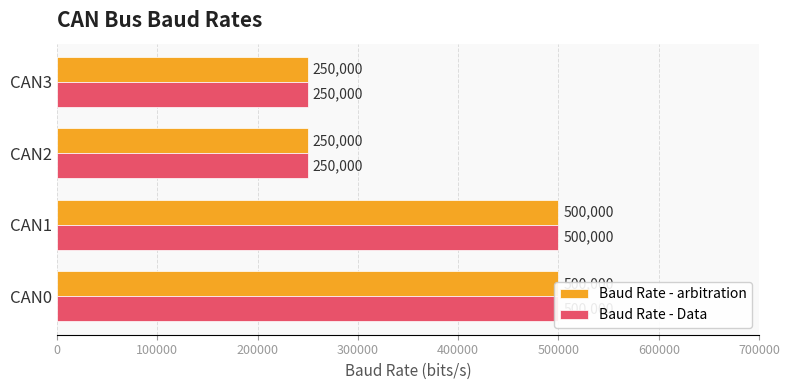

Which series has the widest spread of values?

Baud Rate - arbitration